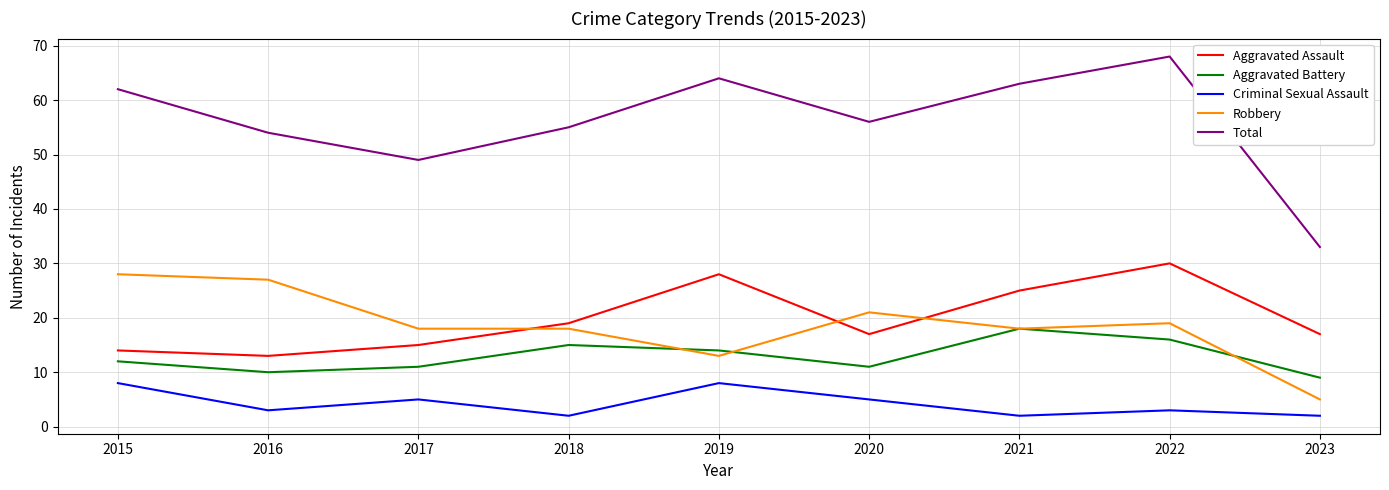

True or false: Total has a value of 85 at 2016.

False